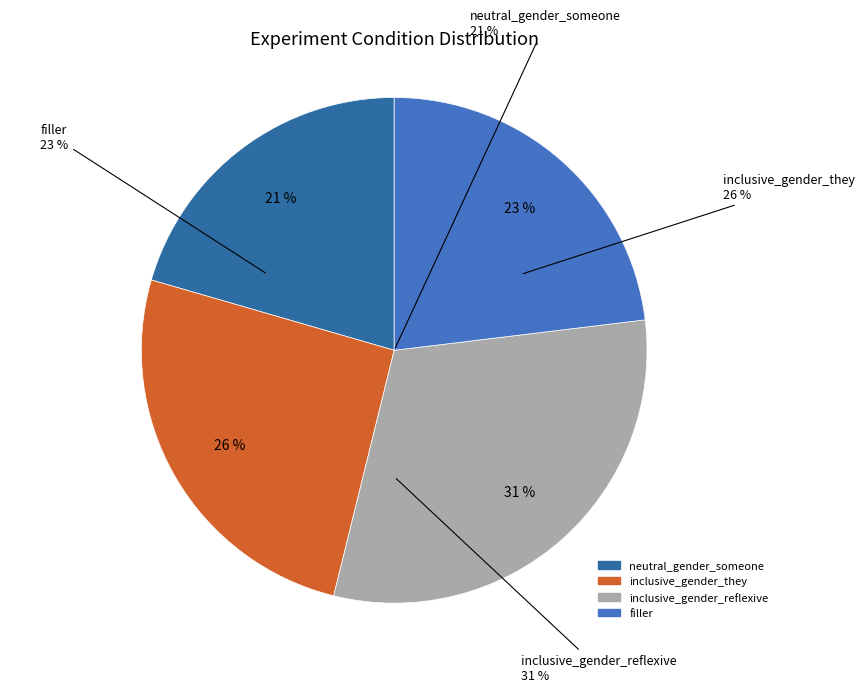

How many slices are in this pie chart?

4